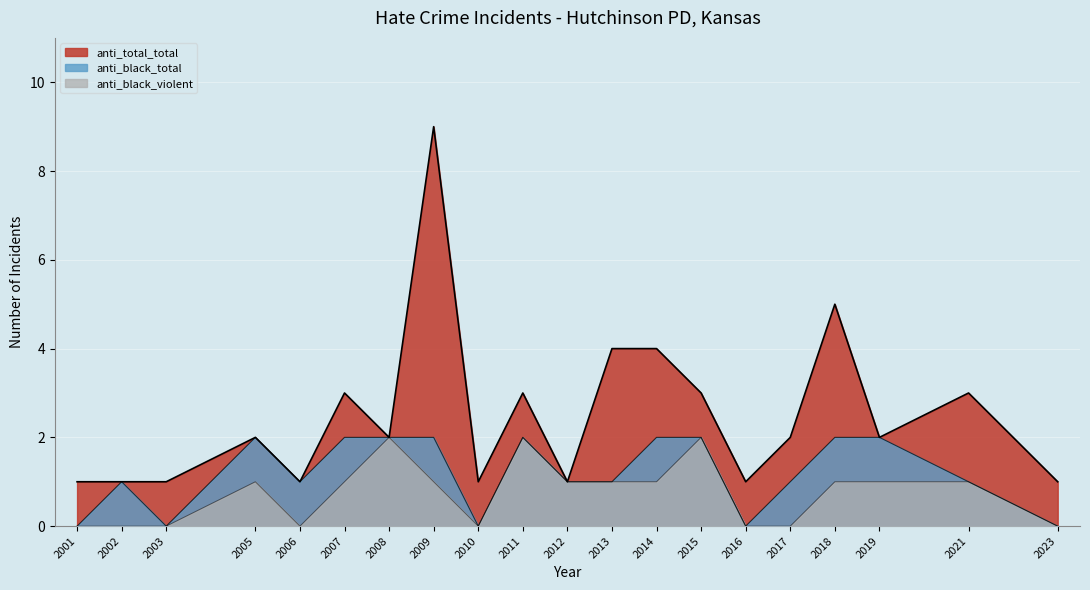

What is the value of the anti_black_violent point at the 13th from the left?

1